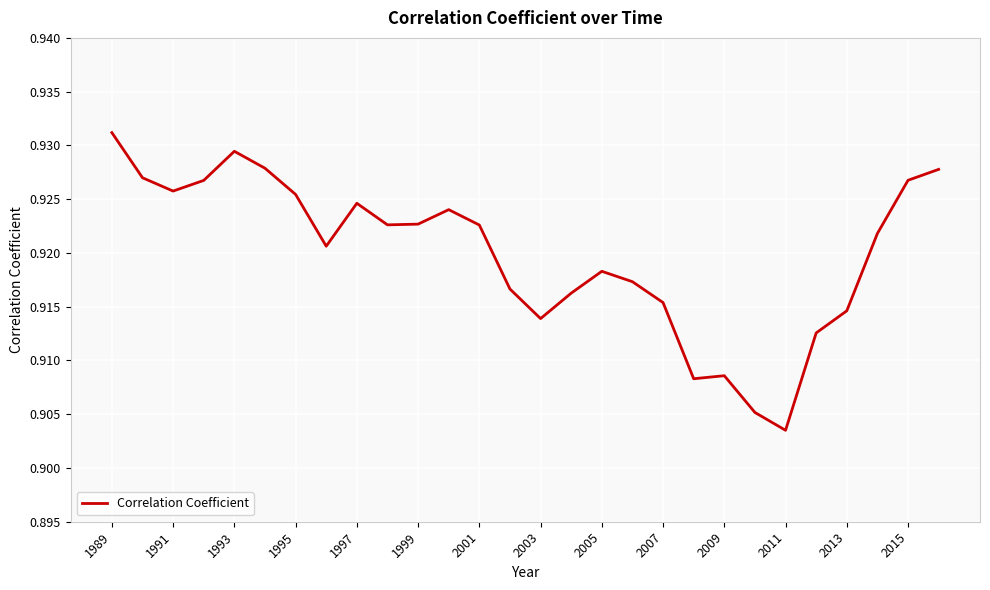

How many interior local valleys (lower than both neighbors) does the data have?

6